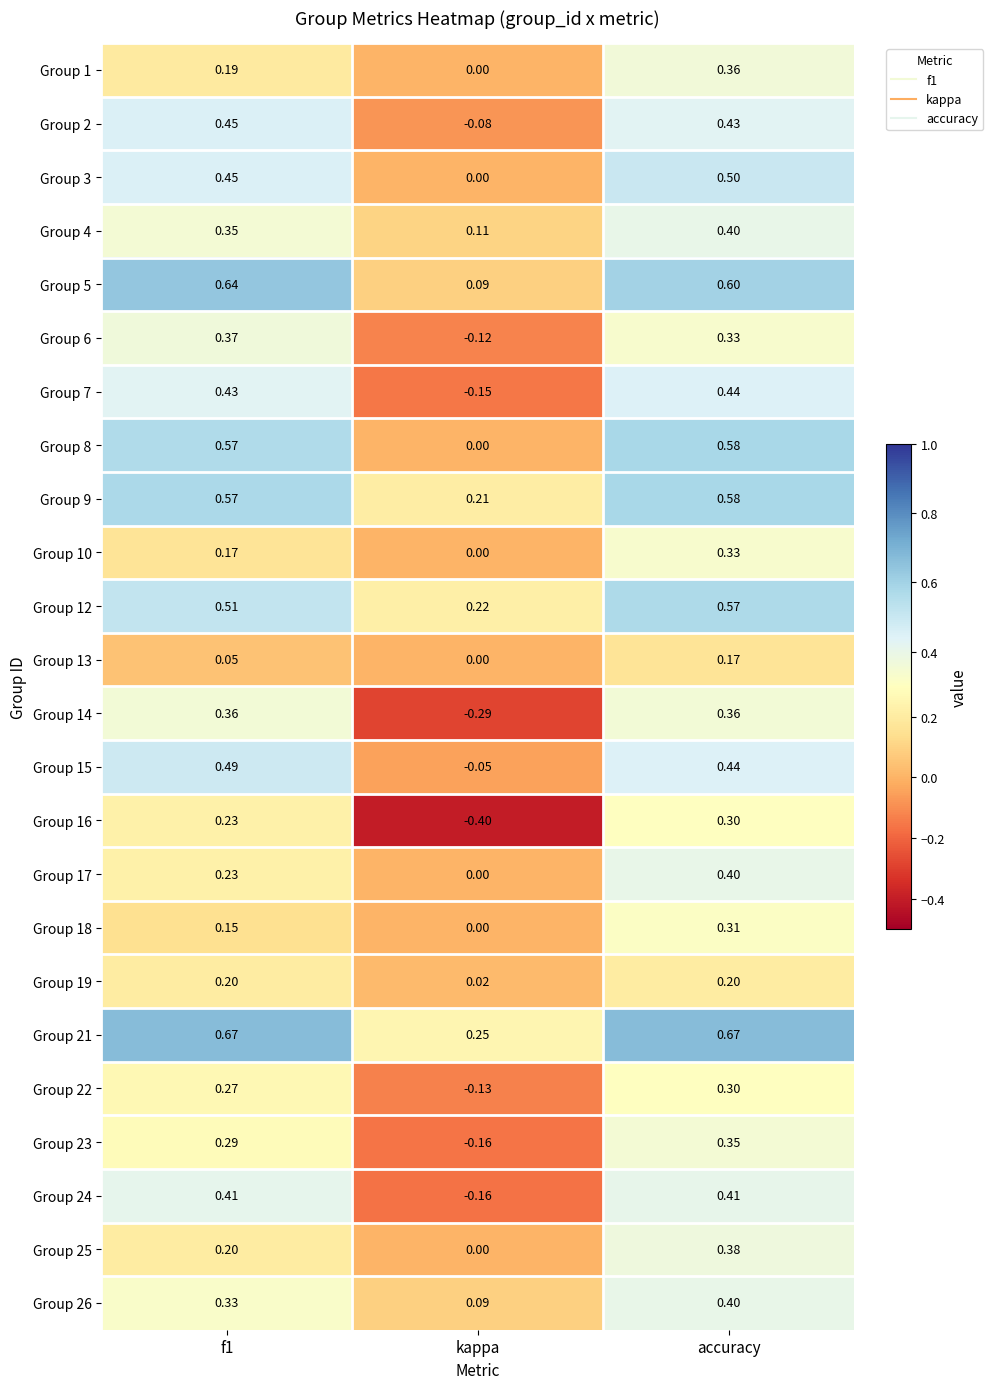

Which category has the highest value in the Group 22 series?

accuracy